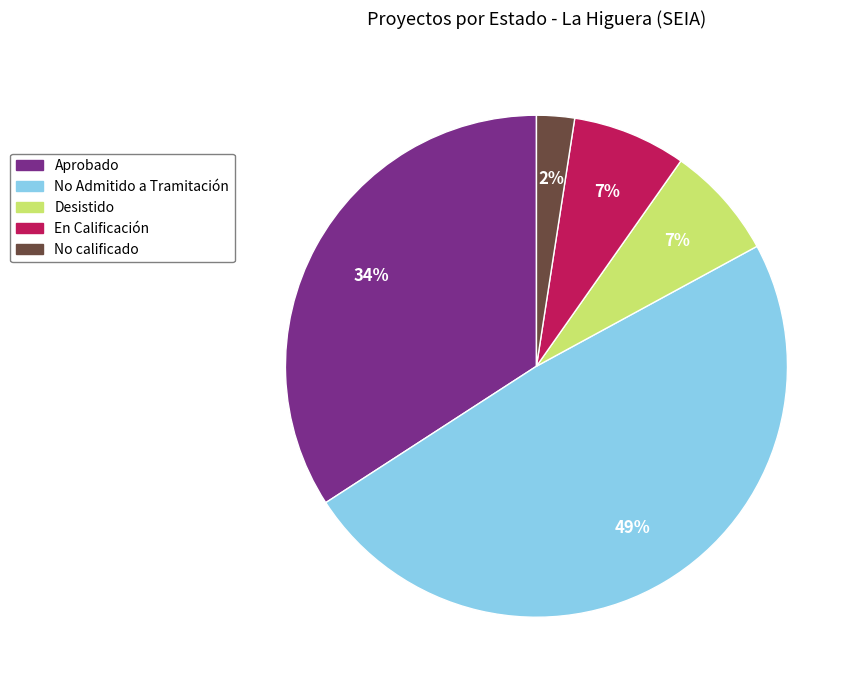

To the nearest percent, what is the difference between the Desistido and Aprobado slice percentages?

27%